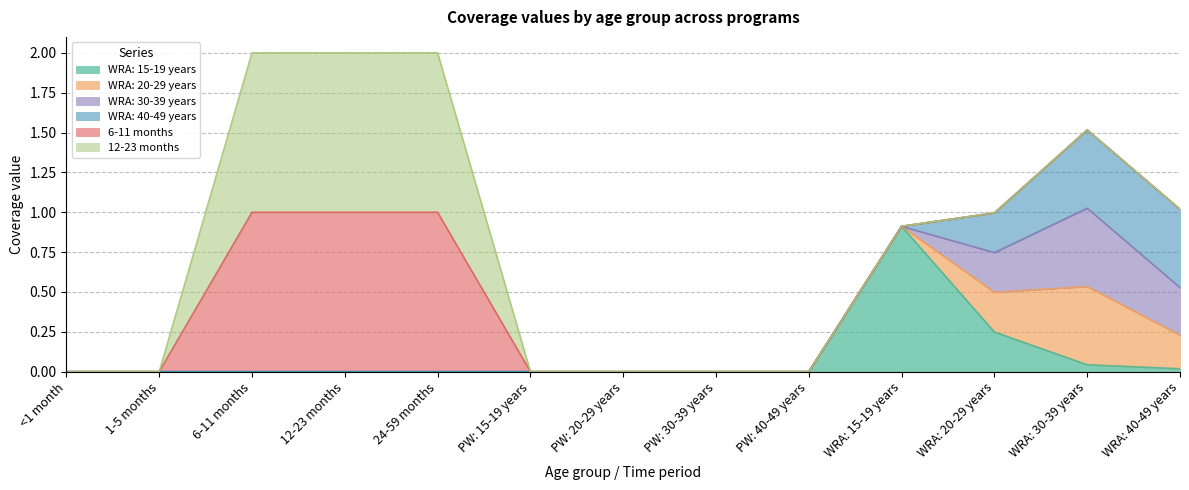

At which category is the sum across all series the highest?

6-11 months